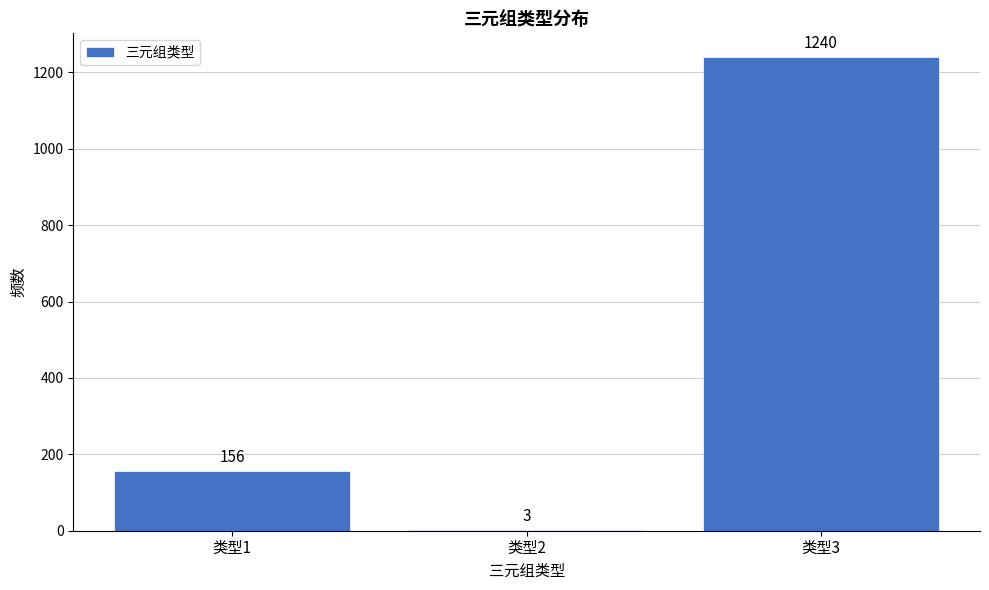

Reading left to right, transcribe all the data shown in this chart.

类型1=156	类型2=3	类型3=1240